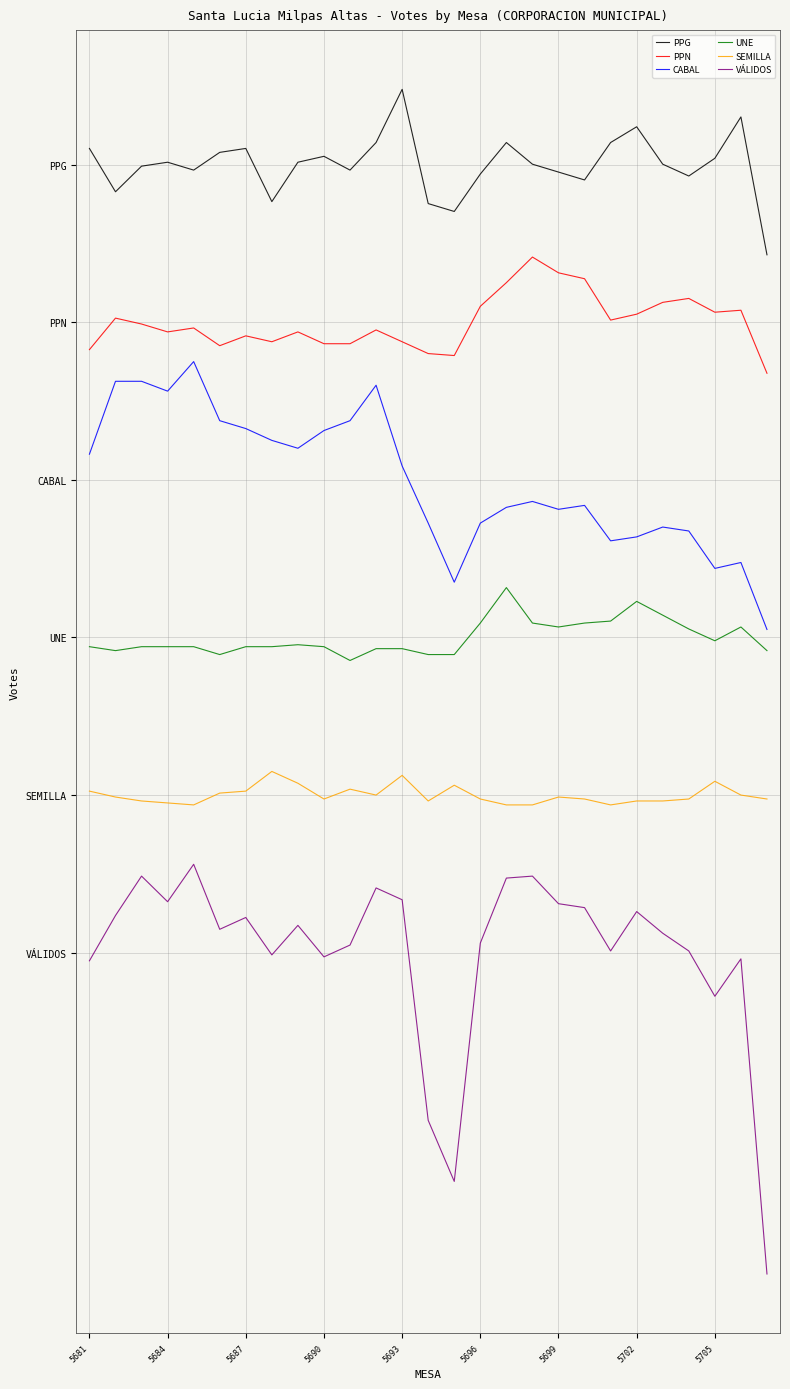

What are all the series names shown in the legend?

PPG, PPN, CABAL, UNE, SEMILLA, VÁLIDOS